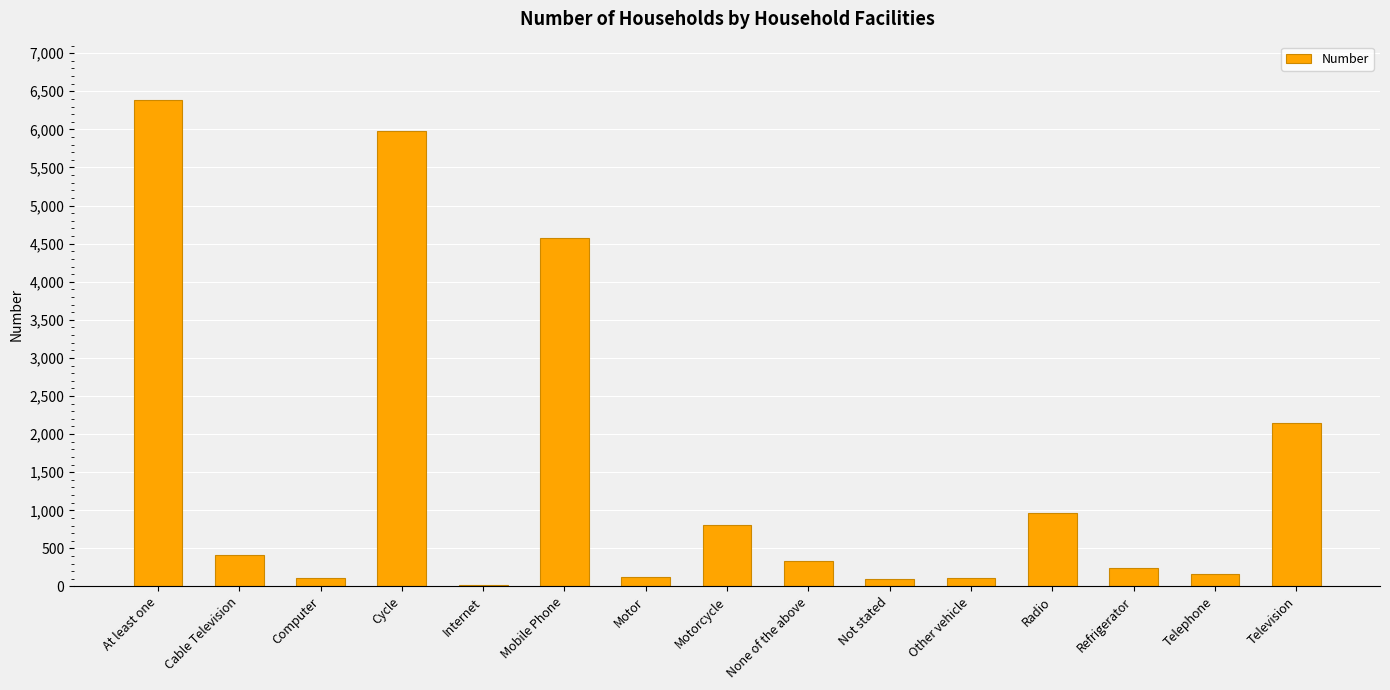

Which has a higher value, Cycle or Motor?

Cycle